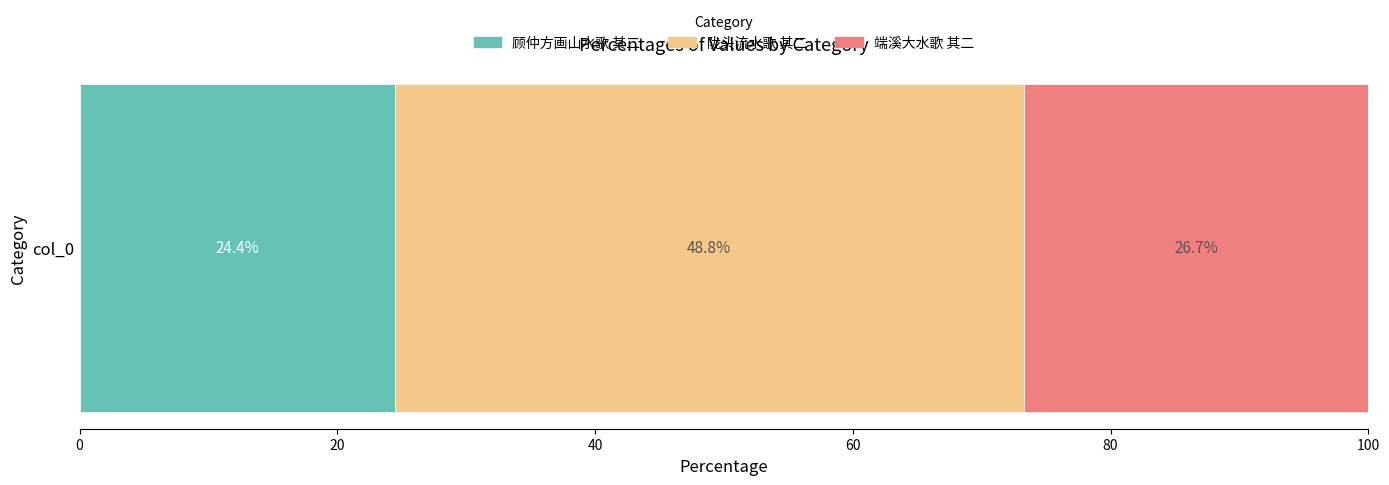

Read the 顾仲方画山水歌 其二 value at col_0.

24.4